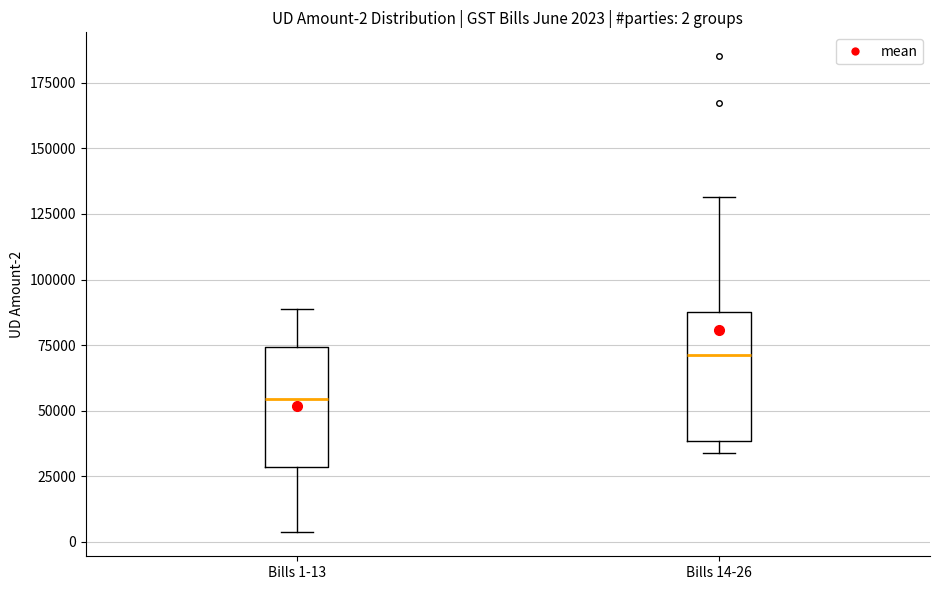

Which box's median line is the highest?

Bills 14-26